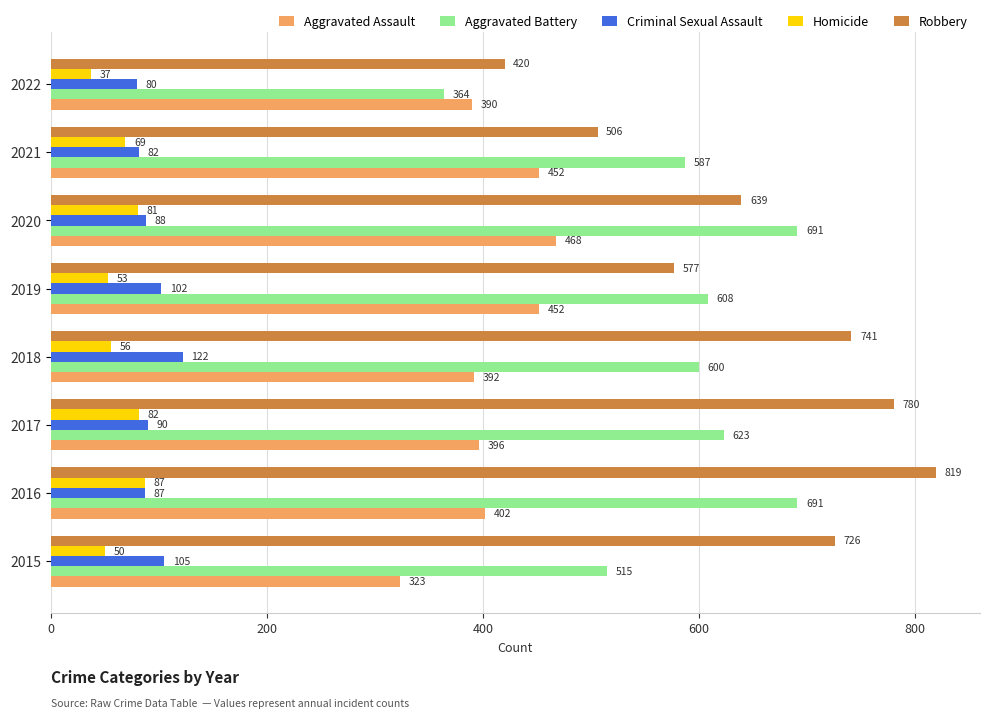

What is the highest value of the Criminal Sexual Assault series?

122